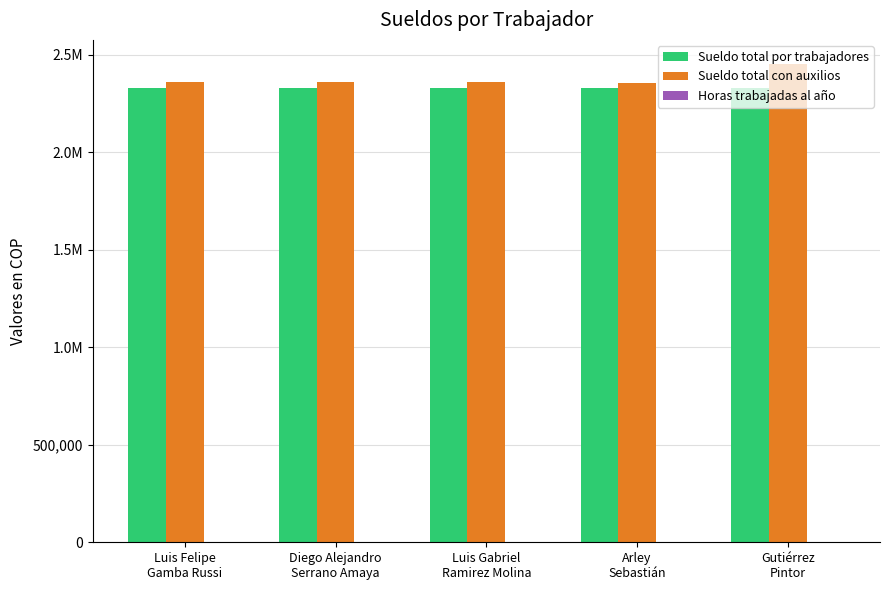

Are the bars horizontal?

No